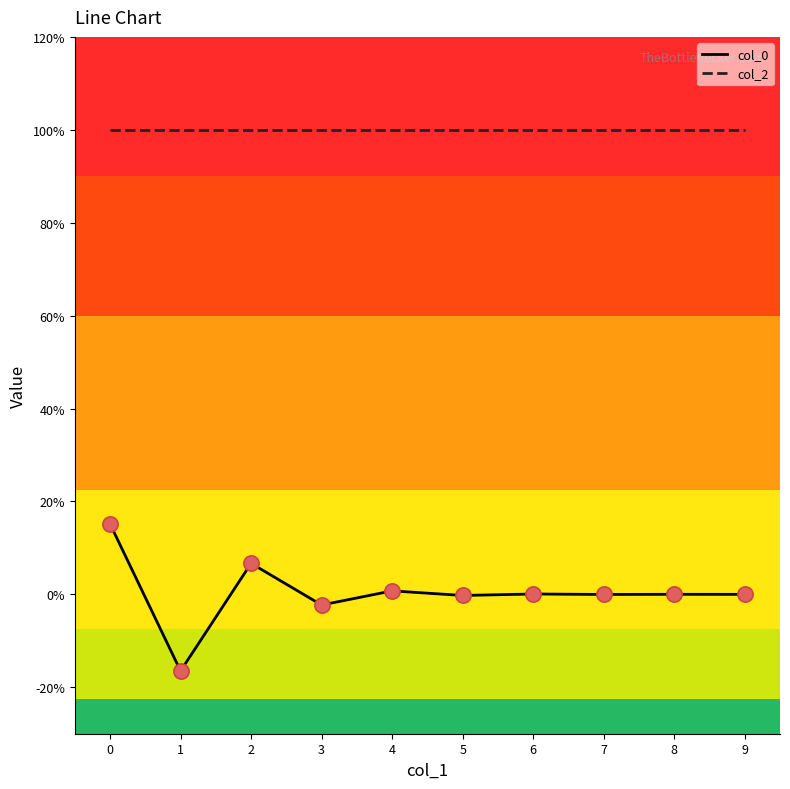

At how many categories does at least one series exceed 0?

10